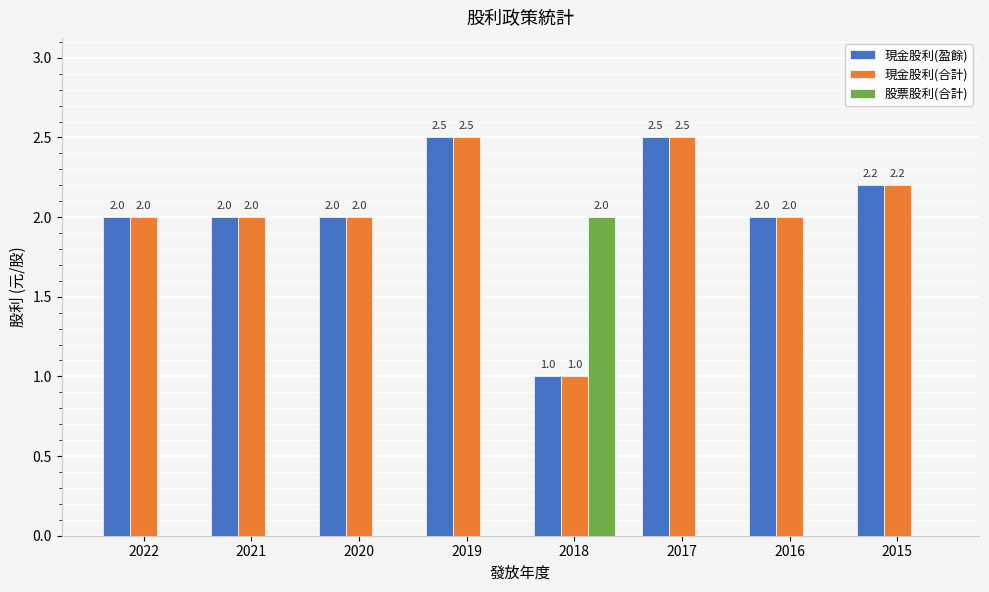

Which series has the largest range (max minus min)?

股票股利(合計)